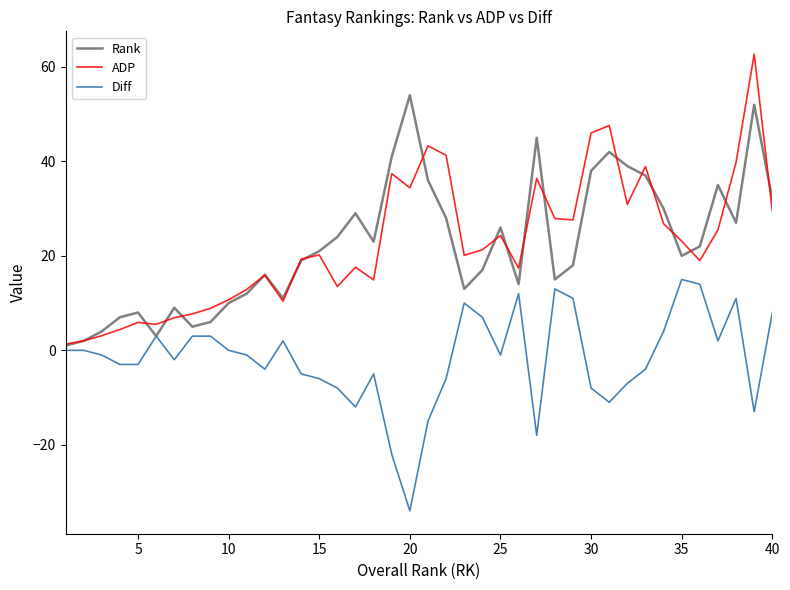

True or false: ADP and Diff intersect in this chart.

False